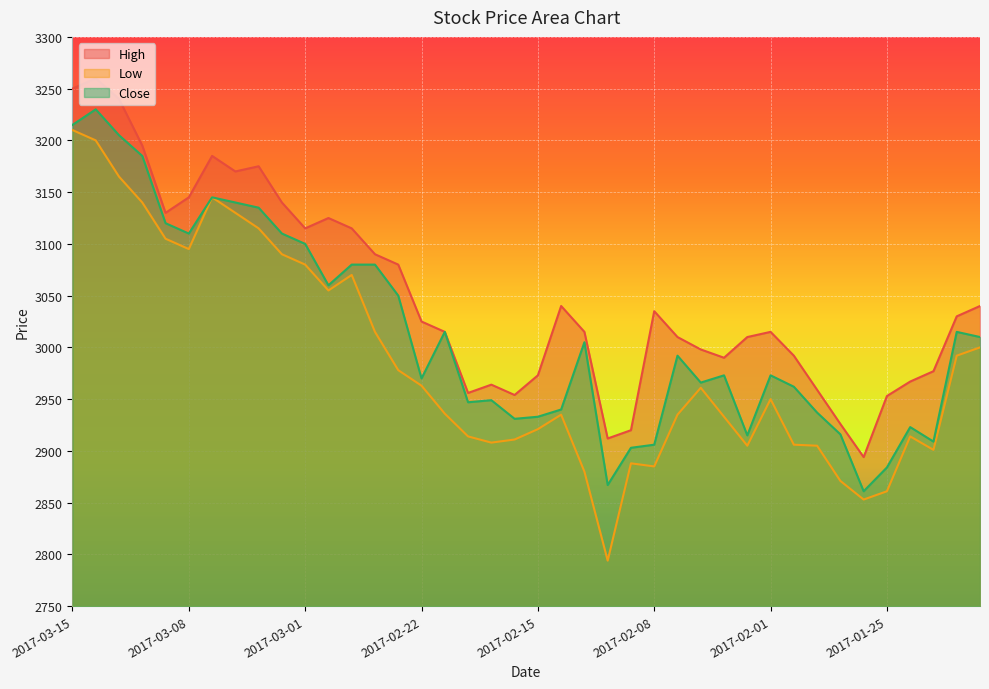

At 2017-03-07, list the series in order from smallest to largest.

Low, Close, High